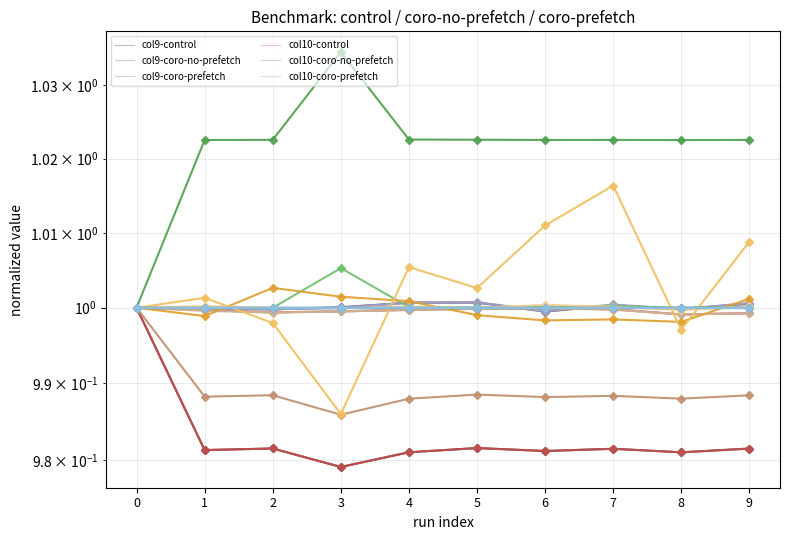

Between 7 and 3, which is larger?

7